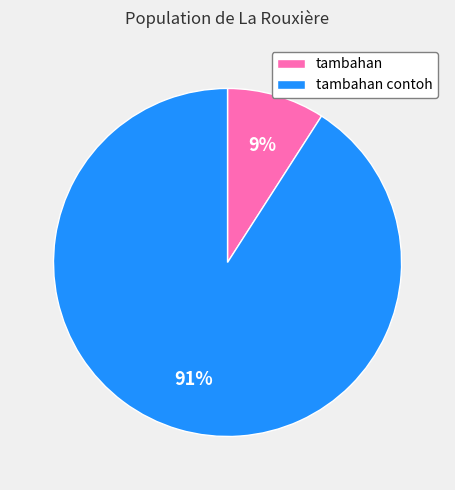

To the nearest percent, what is the combined percentage of tambahan and tambahan contoh?

100%